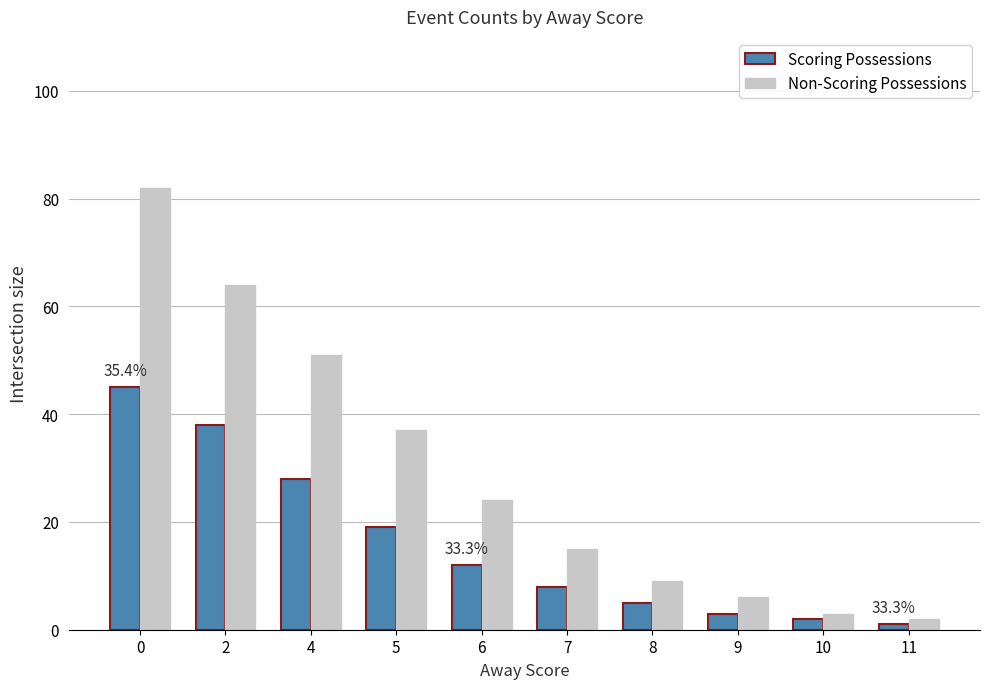

Between 4 and 6, which series saw the biggest shift?

Non-Scoring Possessions